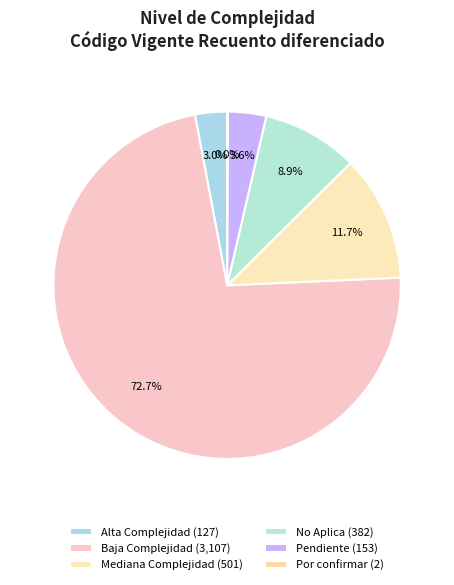

Count the number of slices in the pie.

6